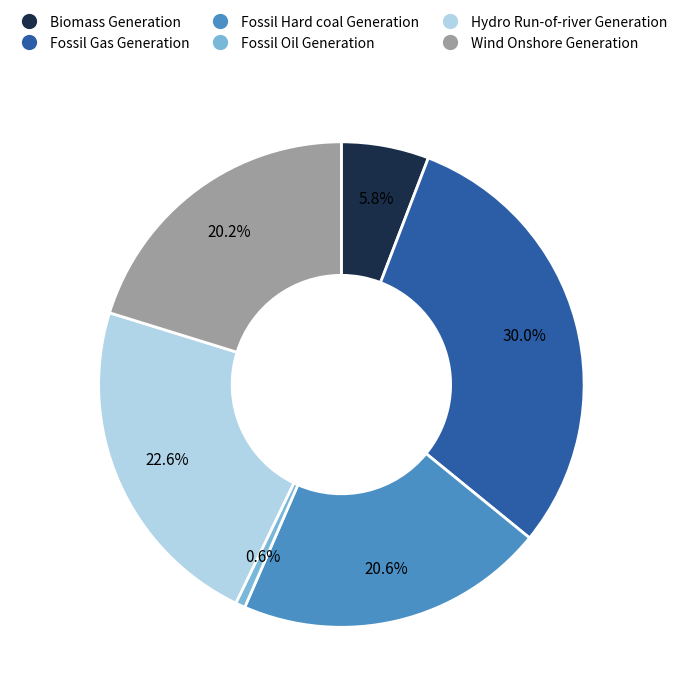

Is there a majority slice in this chart?

No